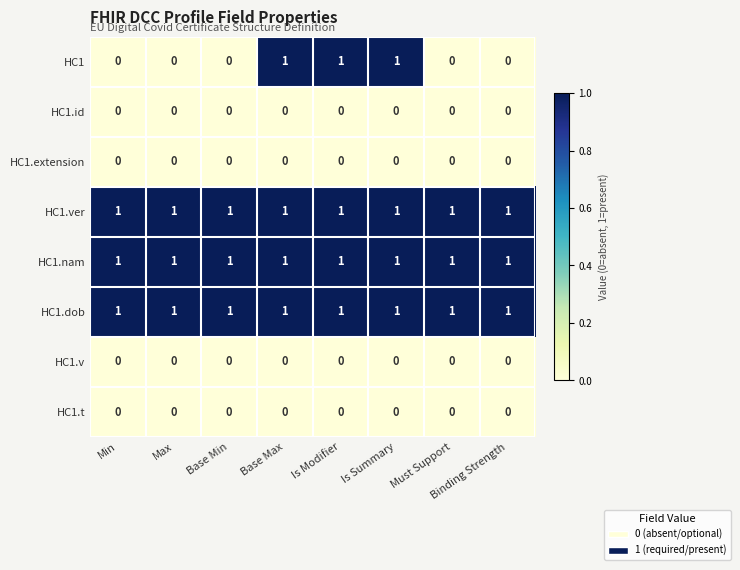

What is the difference between the highest and lowest values at Must Support?

1